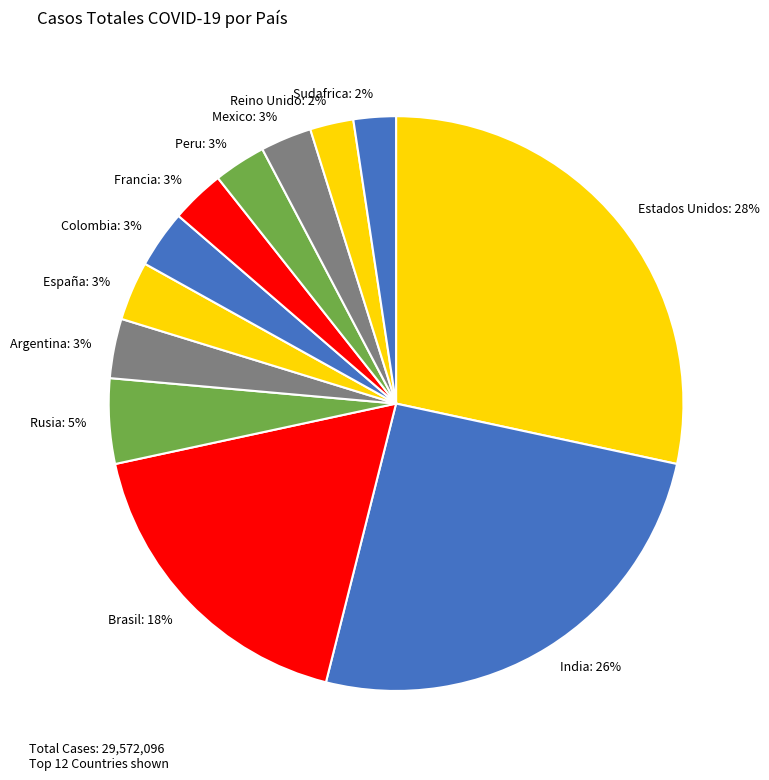

Does Peru account for over 50% of the chart?

No